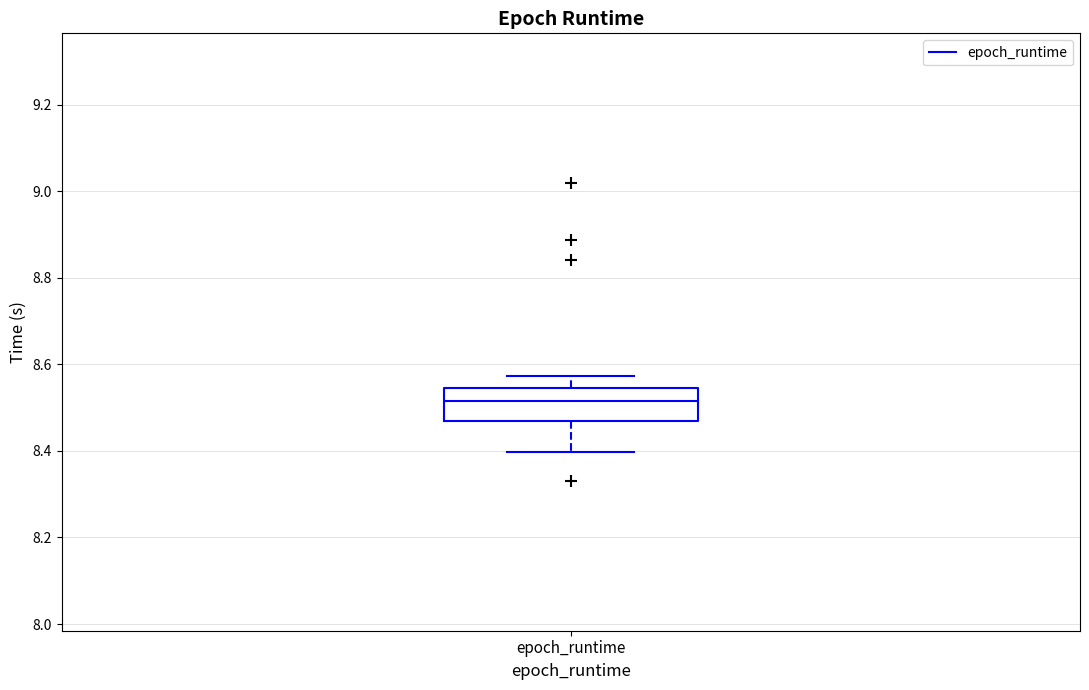

Where is the upper edge of the box for epoch_runtime on the y-axis? The values are not printed on the chart, so give them approximately, as read against the axis.

8.54